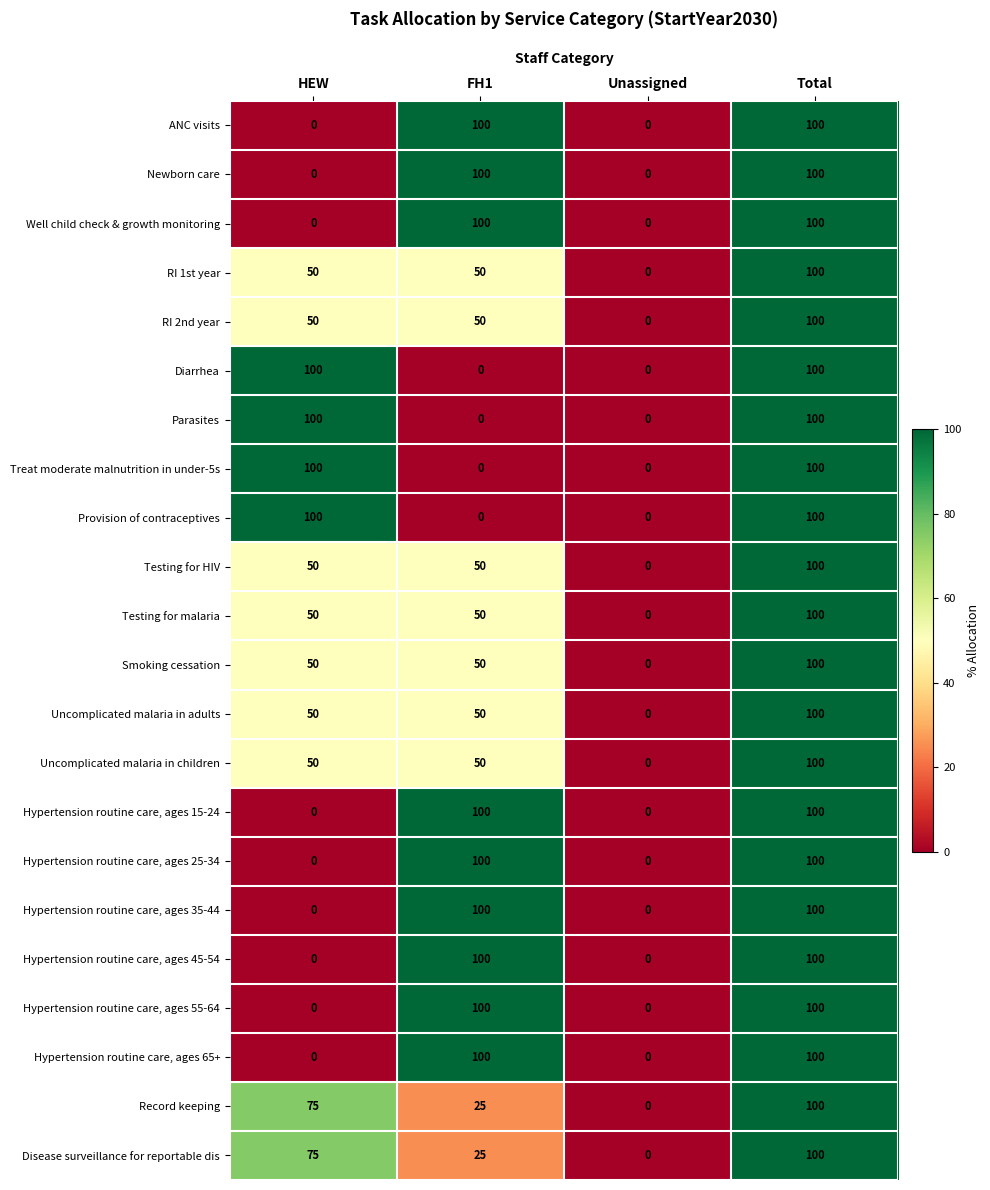

What is the greatest value displayed?

100